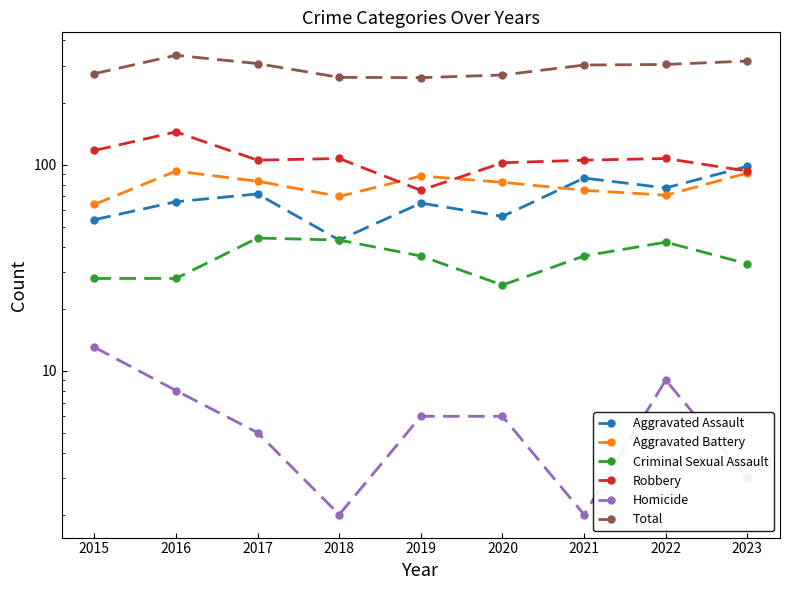

What is the approximate value of Robbery at 2018, to the nearest 5?

105